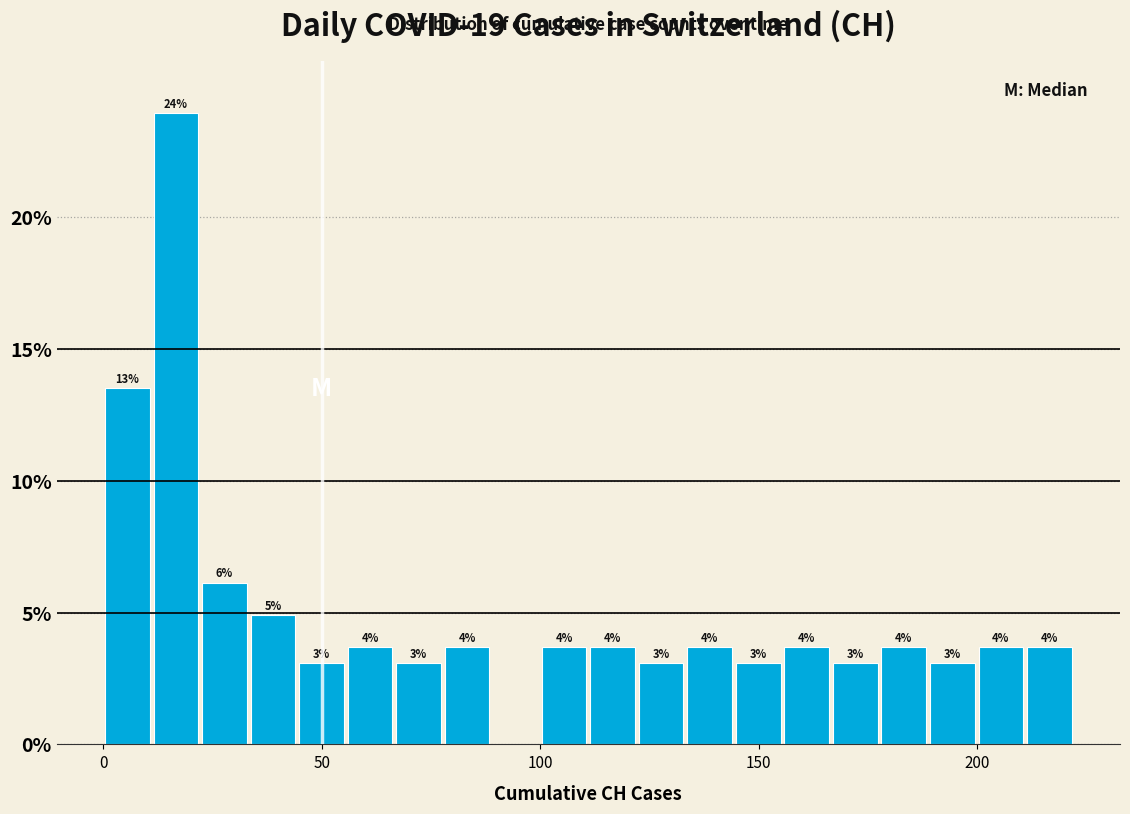

Read against the x-axis, roughly where is the centre of the tallest bar?

15